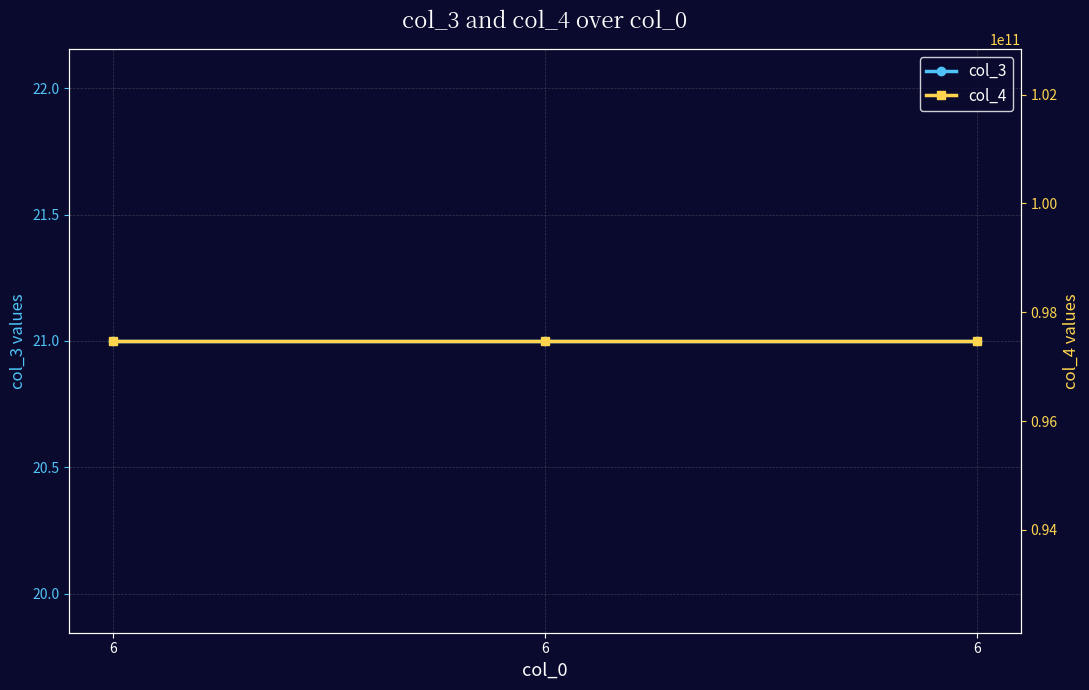

Reading left to right, list all the values displayed in this chart.

col_3: 6=21	6=21	6=21
col_4: 6=97473392323	6=97473392323	6=97473392323